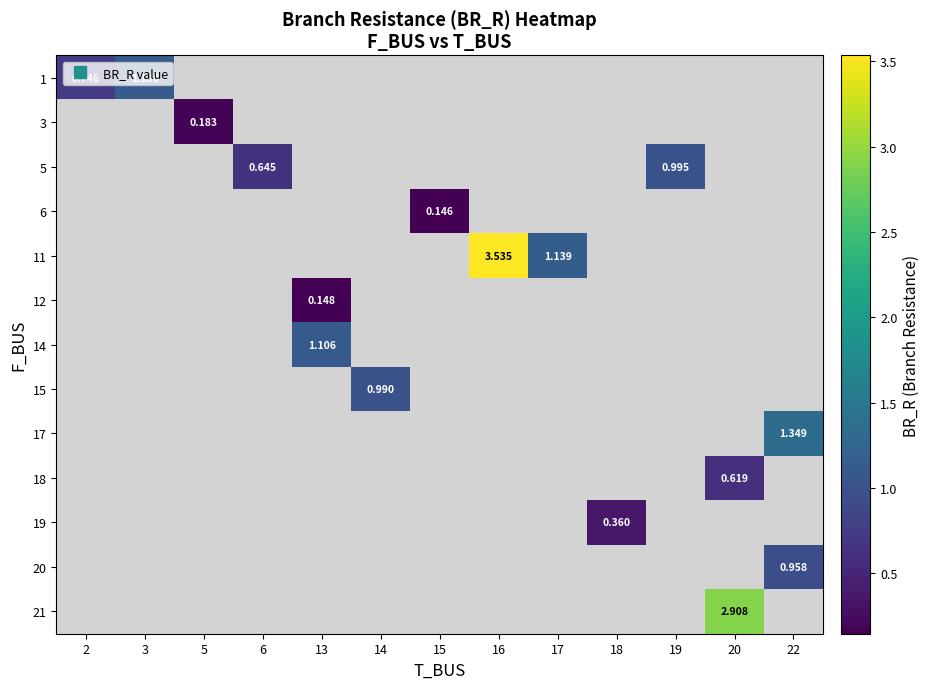

At how many categories does at least one series exceed 1?

6